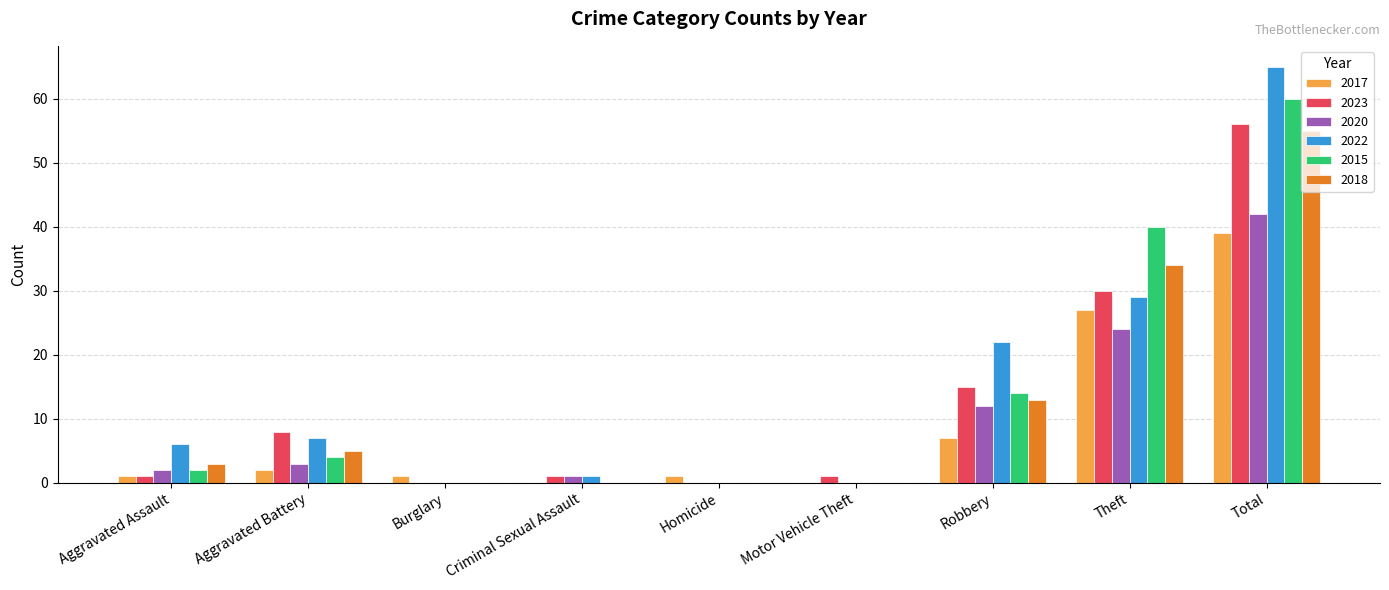

The value of 2020 at Aggravated Battery is 3. True or false?

True